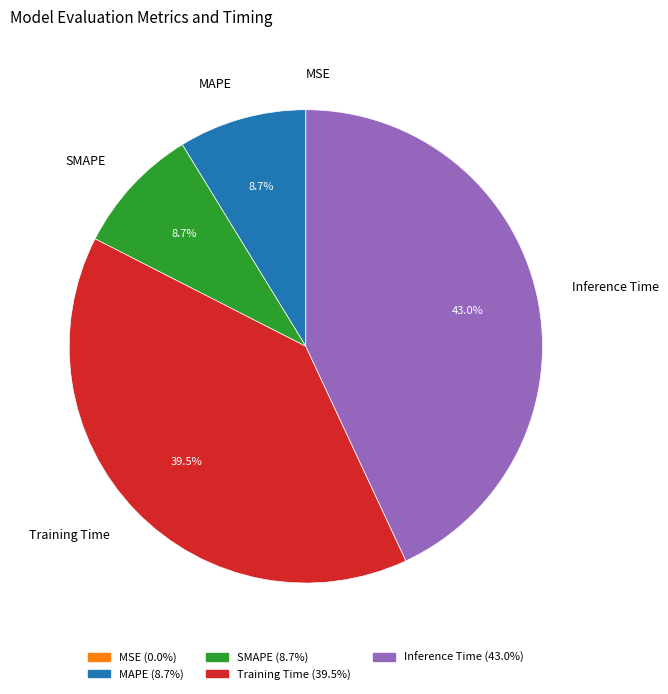

To the nearest percent, what percentage of the pie is MAPE?

9%